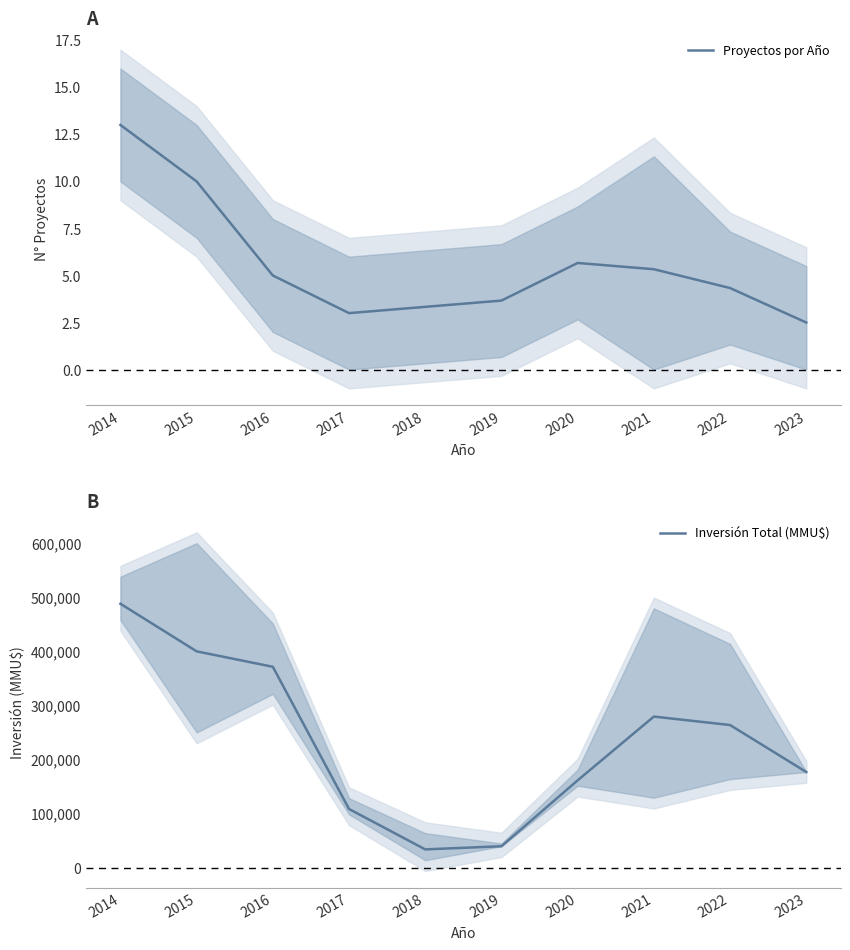

At which category does Proyectos por Año reach its first local valley?

2017